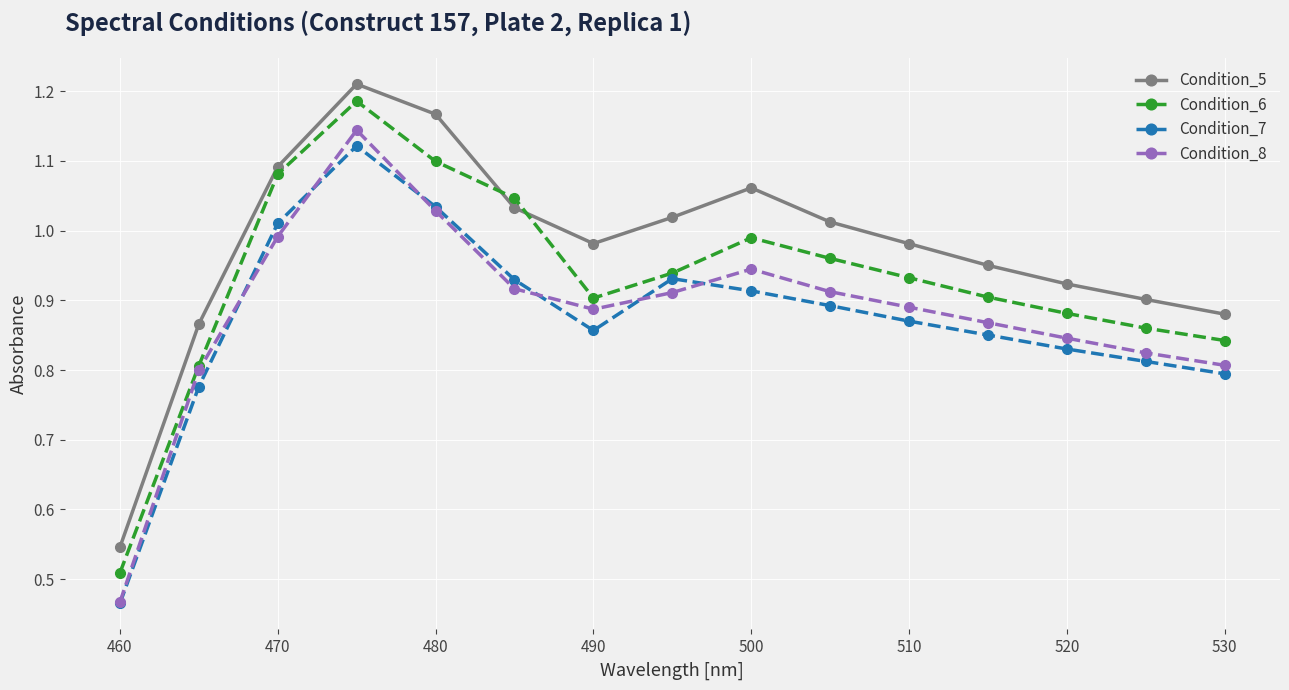

What is the difference between the maximum and minimum values in the Condition_7 series?

0.7